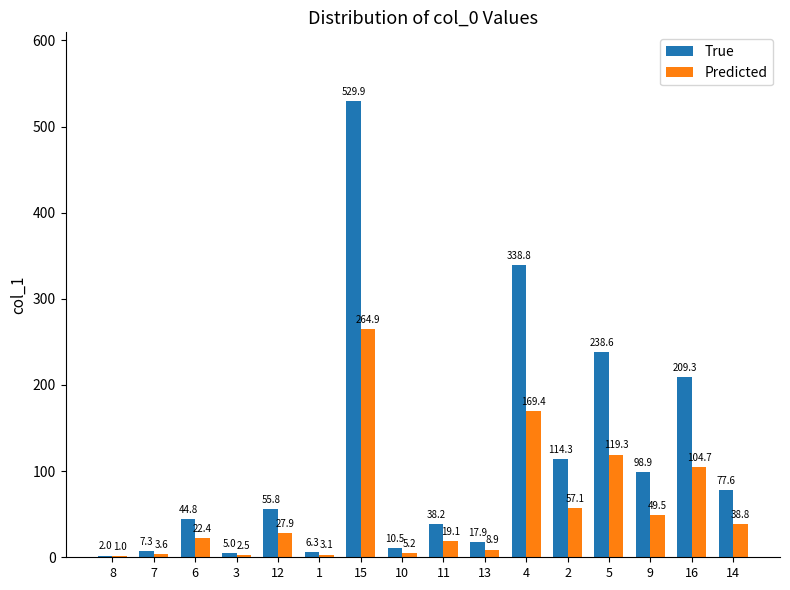

Which label corresponds to the largest value in the chart?

15